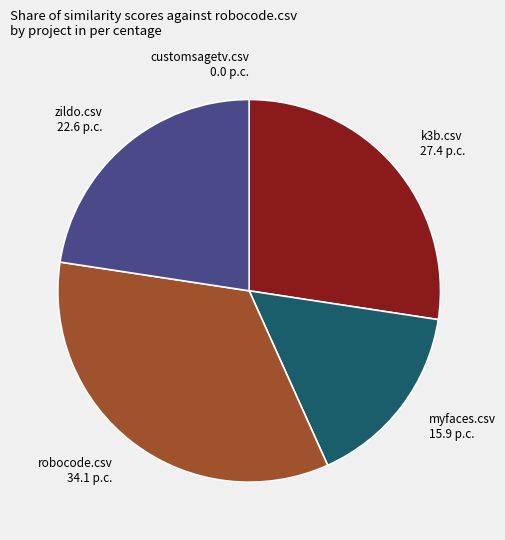

Is the sum of myfaces.csv 15.9 p.c. and k3b.csv 27.4 p.c. greater than half?

No